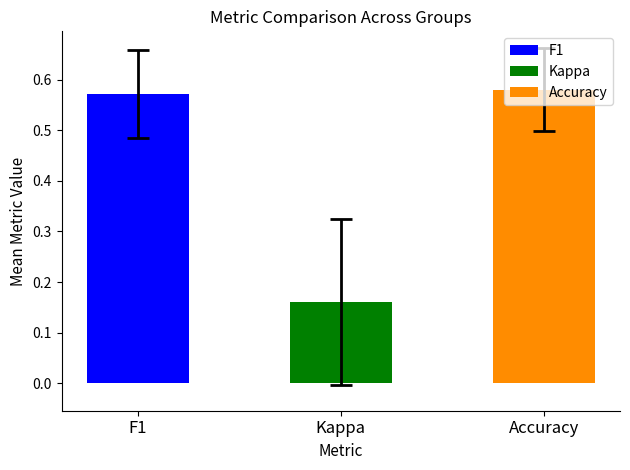

Is the value of kappa at 7 greater than the value of accuracy at 21?

No